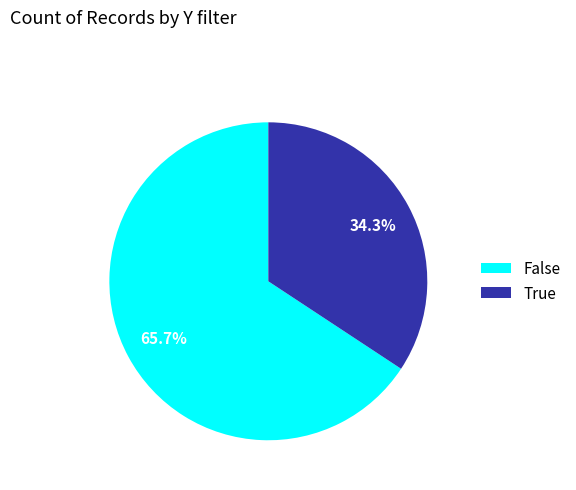

What percentage is the True slice, to the nearest percent?

34%